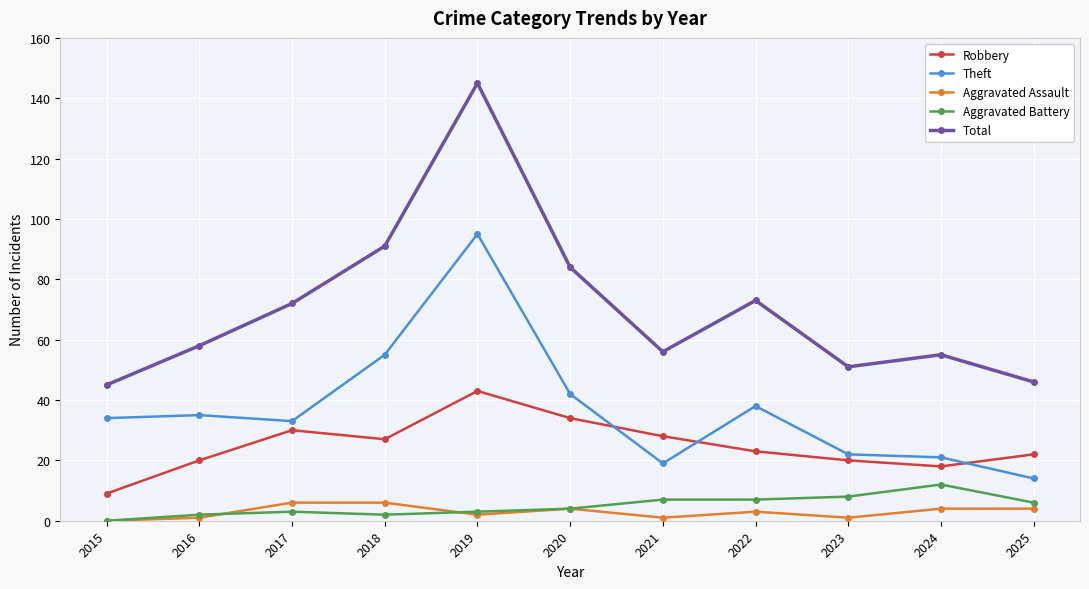

Between 2019 and 2023, which series saw the biggest shift?

Total